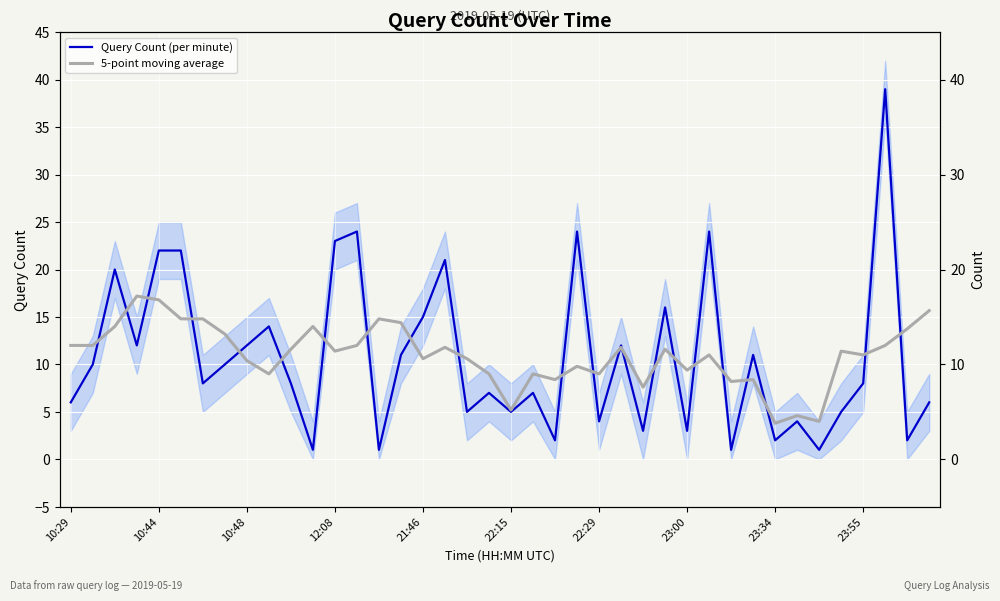

How many intersections are there between Query Count (per minute) and 5-point moving average?

22